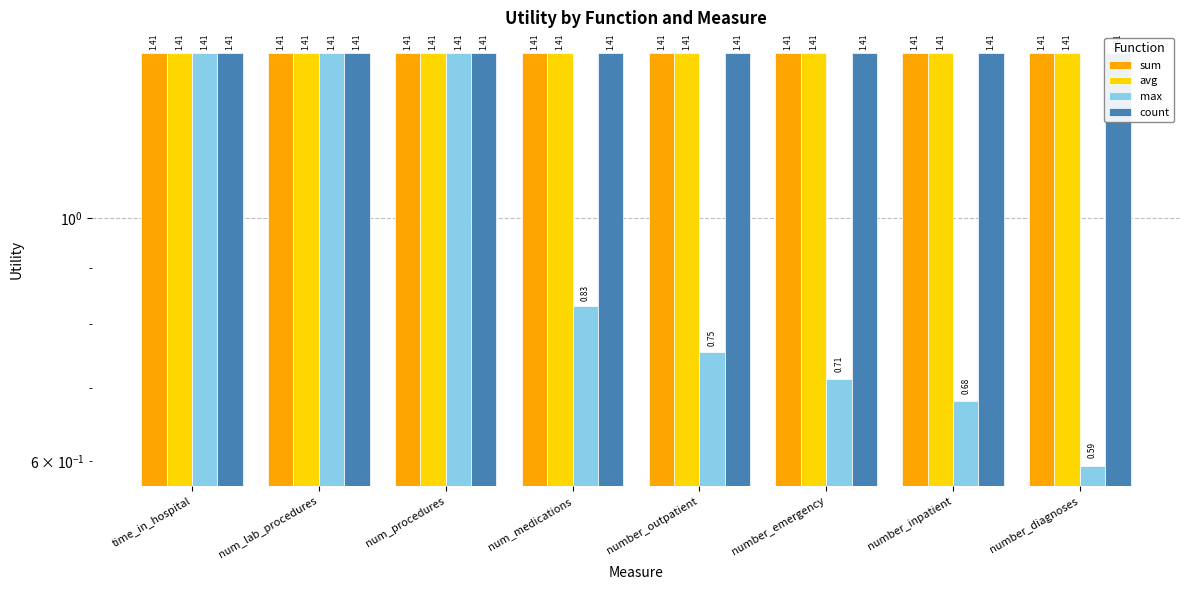

Reading right to left, what are all the values shown in this chart?

sum: 1.4	1.4	1.4	1.4	1.4	1.4	1.4	1.4
avg: 1.4	1.4	1.4	1.4	1.4	1.4	1.4	1.4
max: 0.6	0.7	0.7	0.8	0.8	1.4	1.4	1.4
count: 1.4	1.4	1.4	1.4	1.4	1.4	1.4	1.4